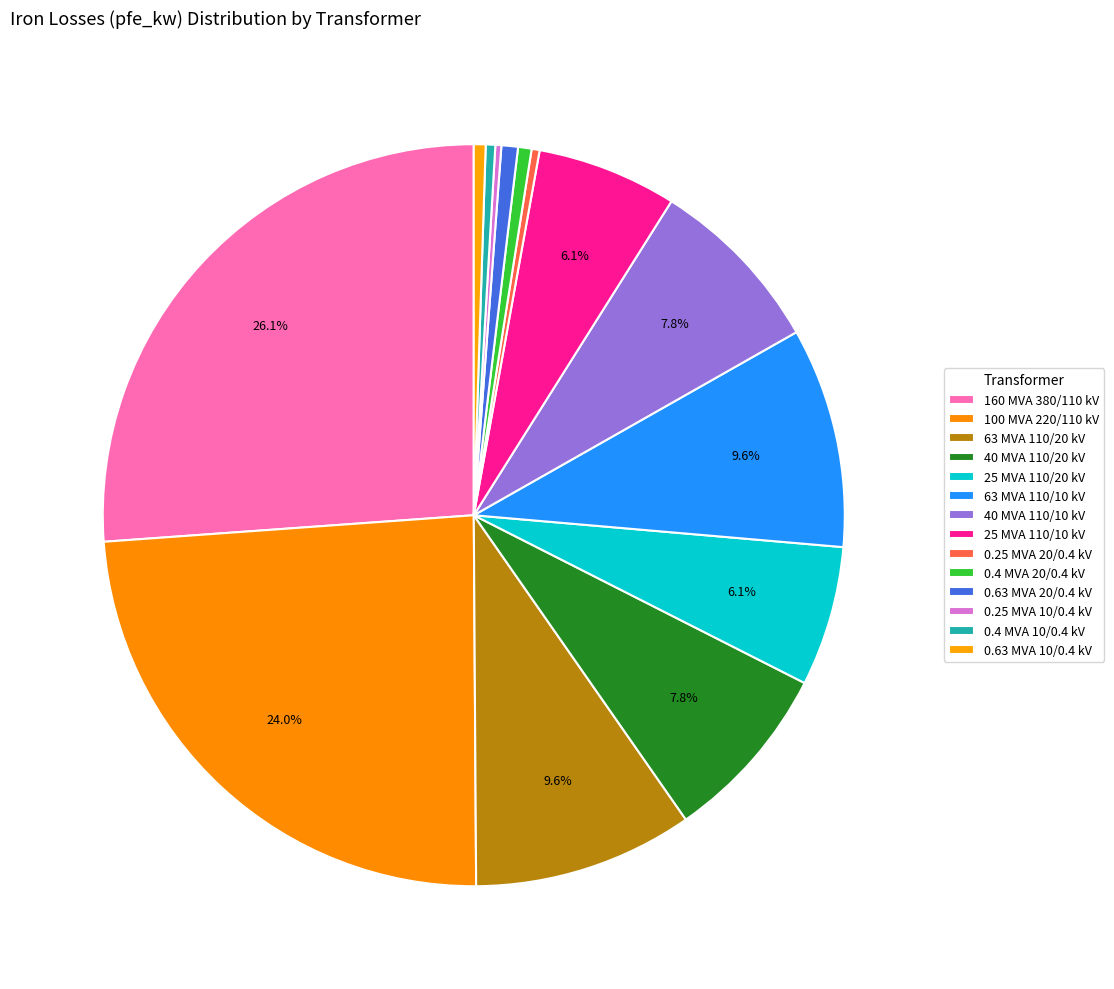

How many slices are in this pie chart?

14